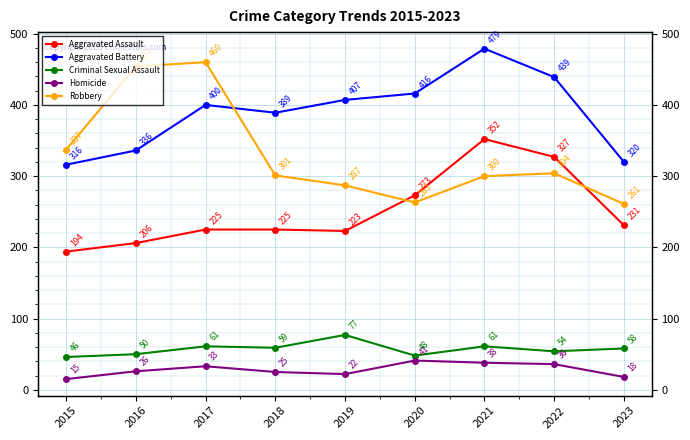

Where is the first local minimum for Aggravated Assault?

2019